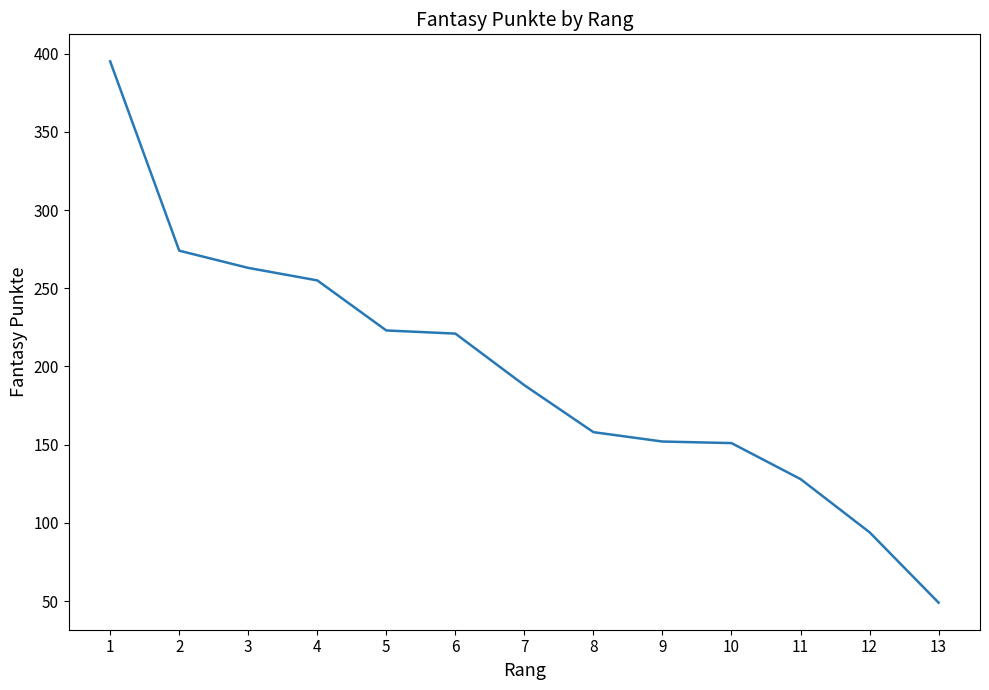

Count the number of categories in the chart.

13